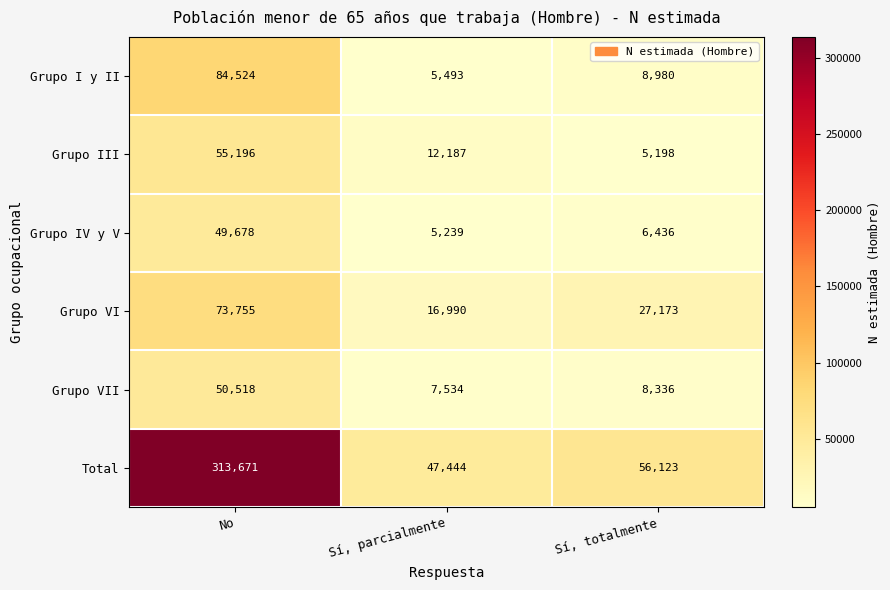

Reading right to left, what are all the values shown in this chart?

Grupo I y II: Sí, totalmente=8980	Sí, parcialmente=5493	No=84524
Grupo III: Sí, totalmente=5198	Sí, parcialmente=12187	No=55196
Grupo IV y V: Sí, totalmente=6436	Sí, parcialmente=5239	No=49678
Grupo VI: Sí, totalmente=27173	Sí, parcialmente=16990	No=73755
Grupo VII: Sí, totalmente=8336	Sí, parcialmente=7534	No=50518
Total: Sí, totalmente=56123	Sí, parcialmente=47444	No=313671